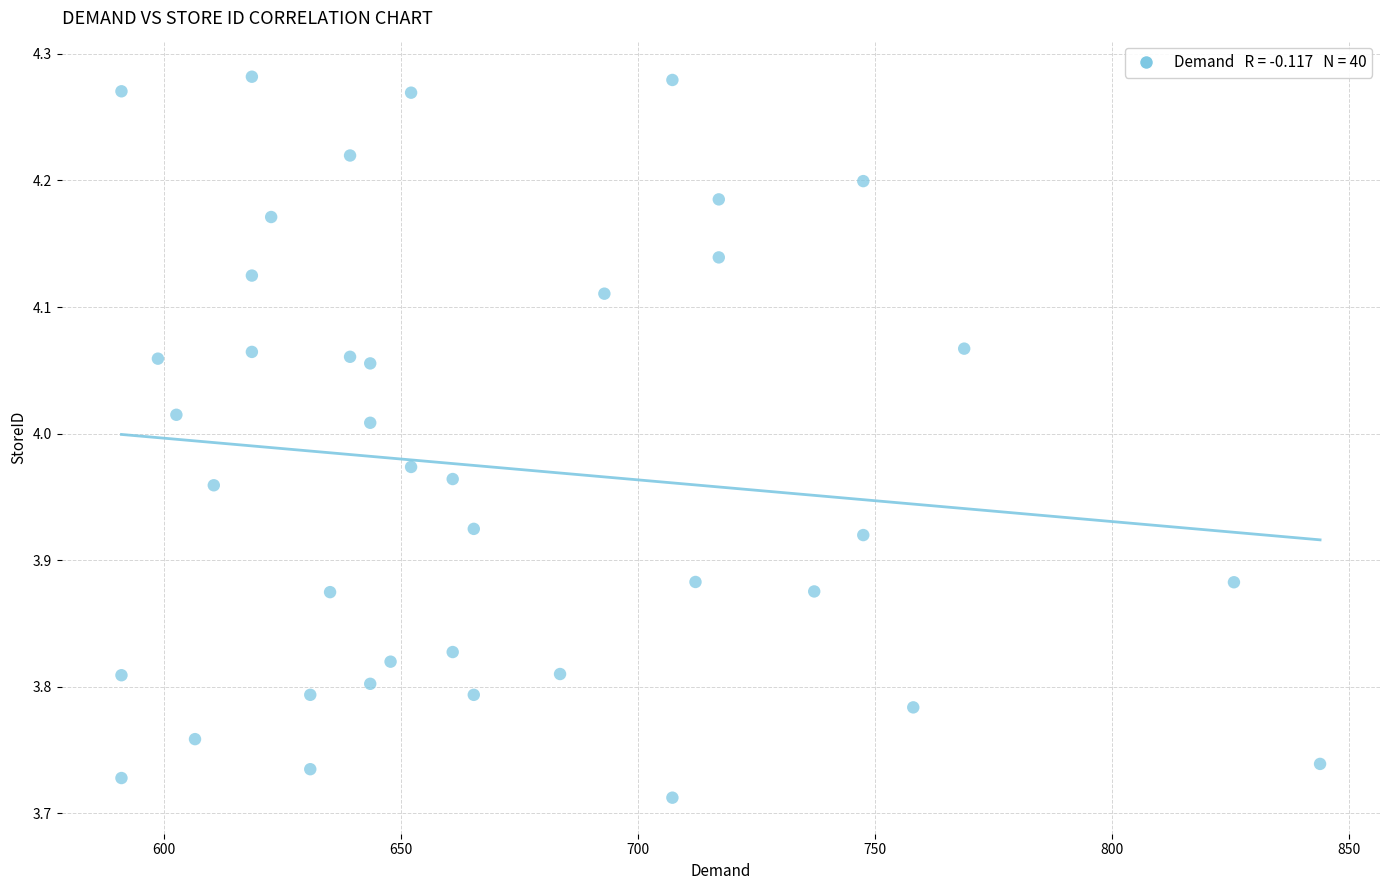

What is the range of X values (max minus min)?

252.8